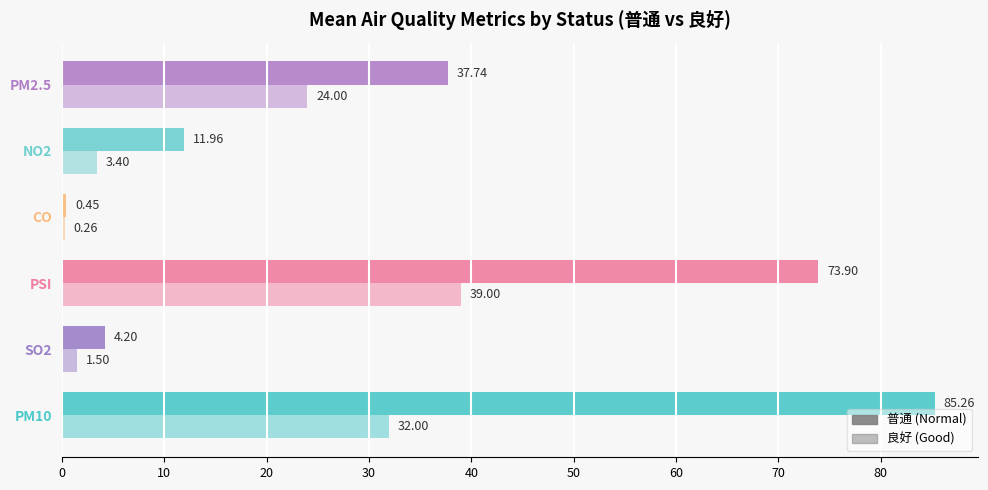

How many data points does each series have?

6